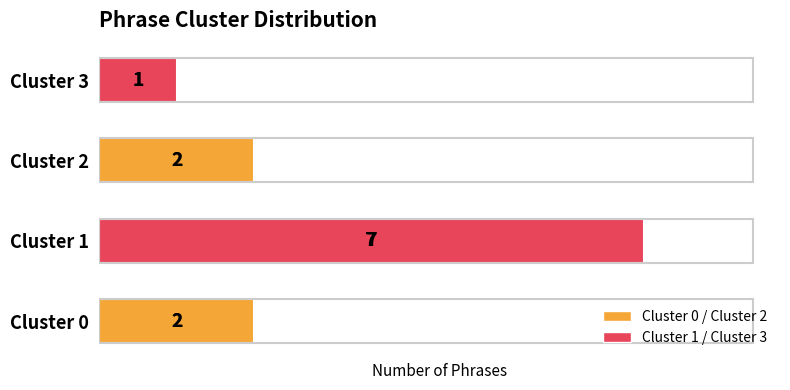

Between Cluster 1 and Cluster 3, which is larger?

Cluster 1